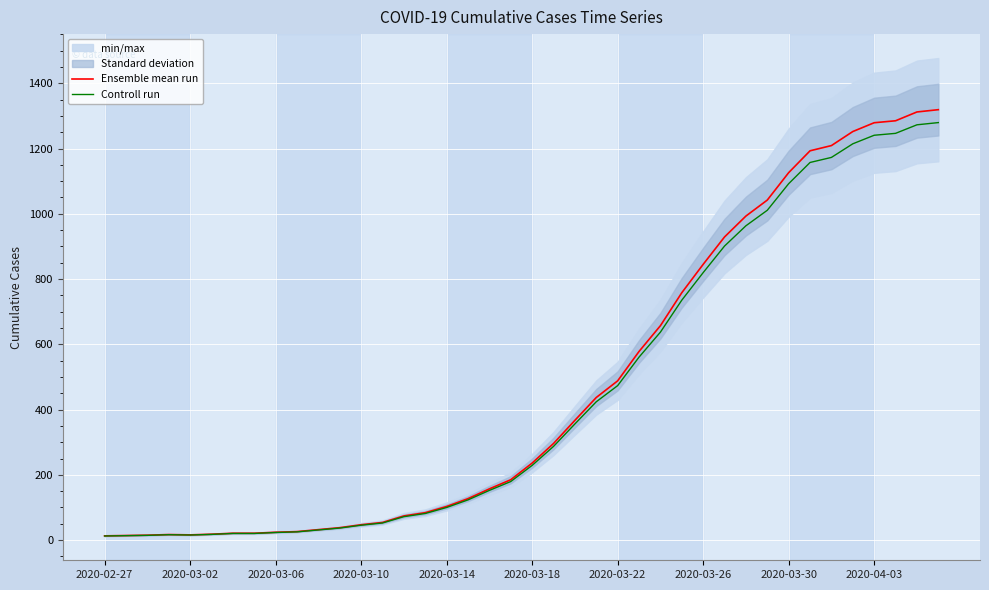

What position from the left is 29?

30